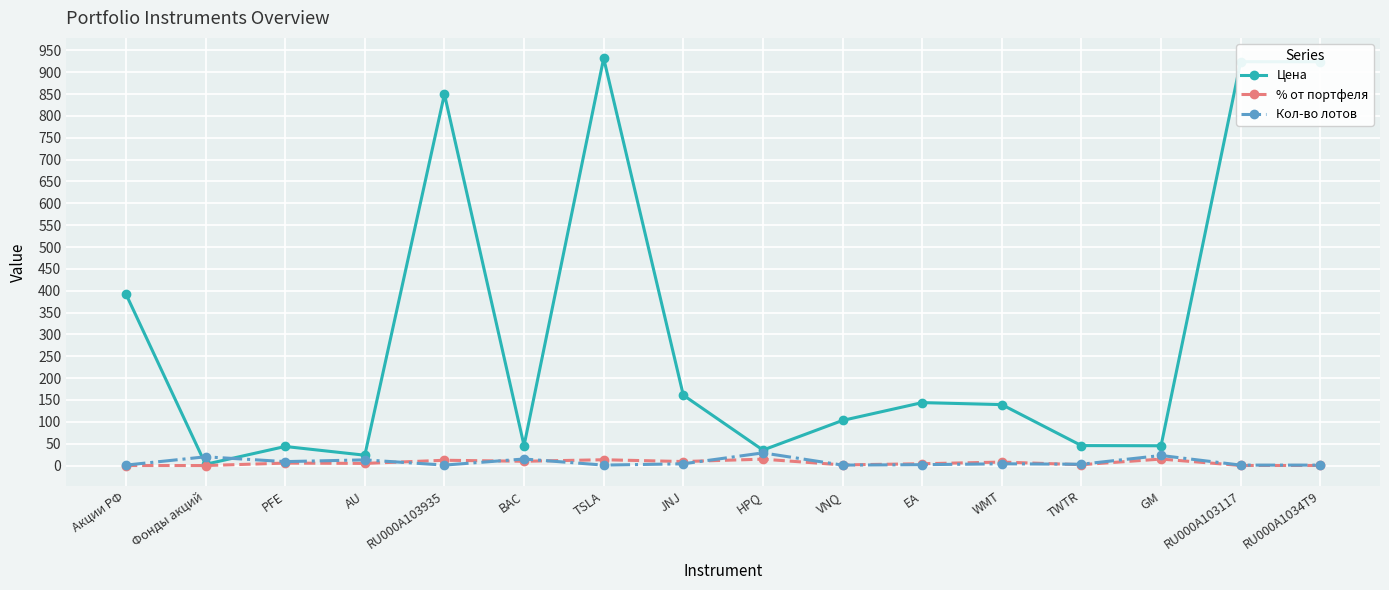

At which category does Кол-во лотов reach its first local peak?

Фонды акций